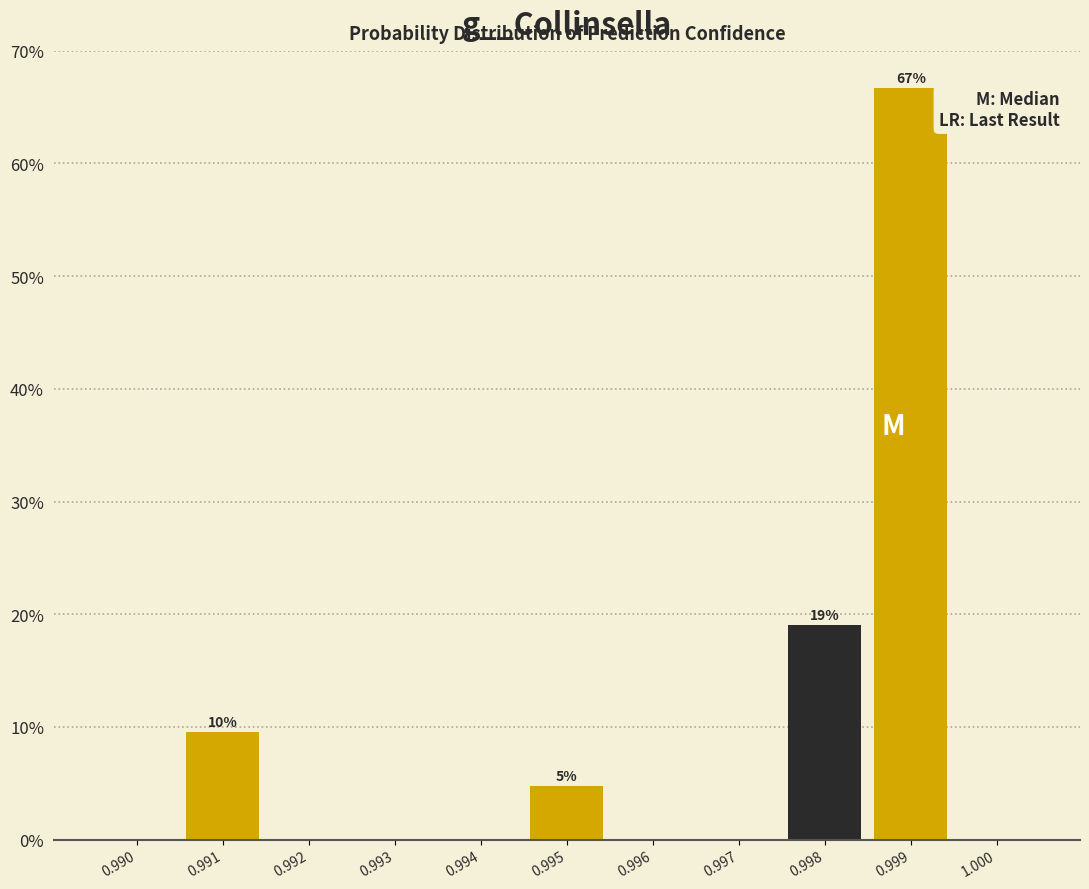

Reading left to right, what are all the values shown in this chart?

0.990=0.0	0.991=9.5	0.992=0.0	0.993=0.0	0.994=0.0	0.995=4.8	0.996=0.0	0.997=0.0	0.998=19.0	0.999=66.7	1.000=0.0